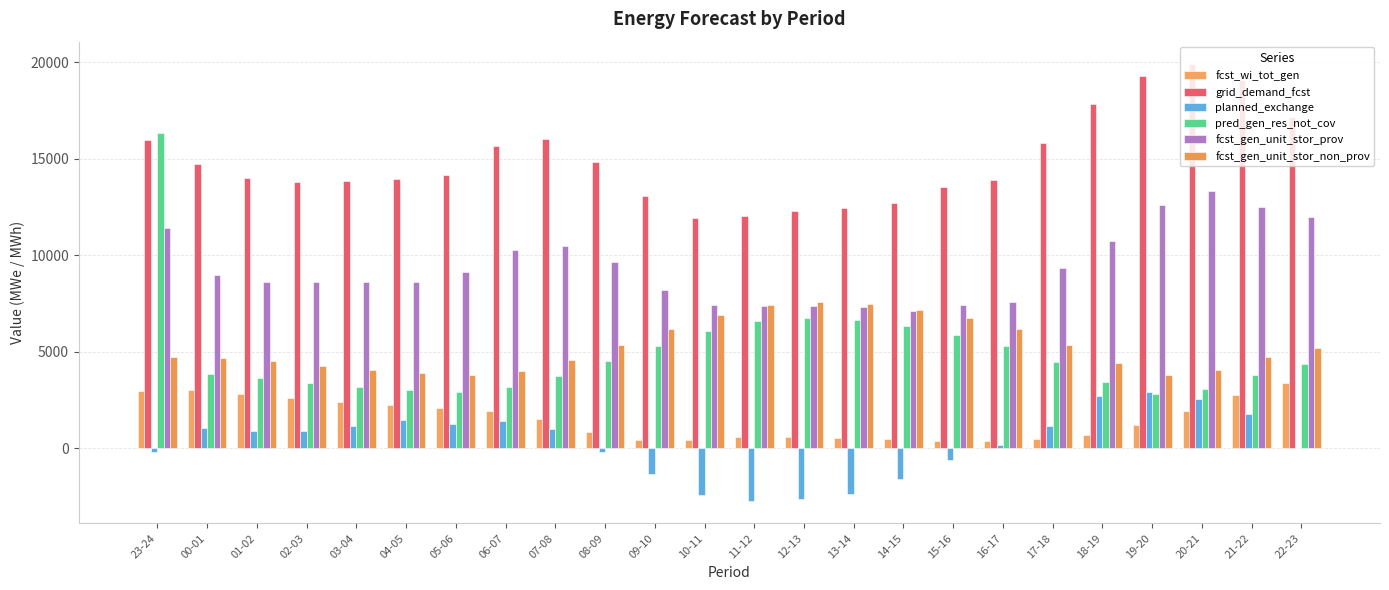

Between 07-08 and 11-12, which series saw the biggest shift?

grid_demand_fcst